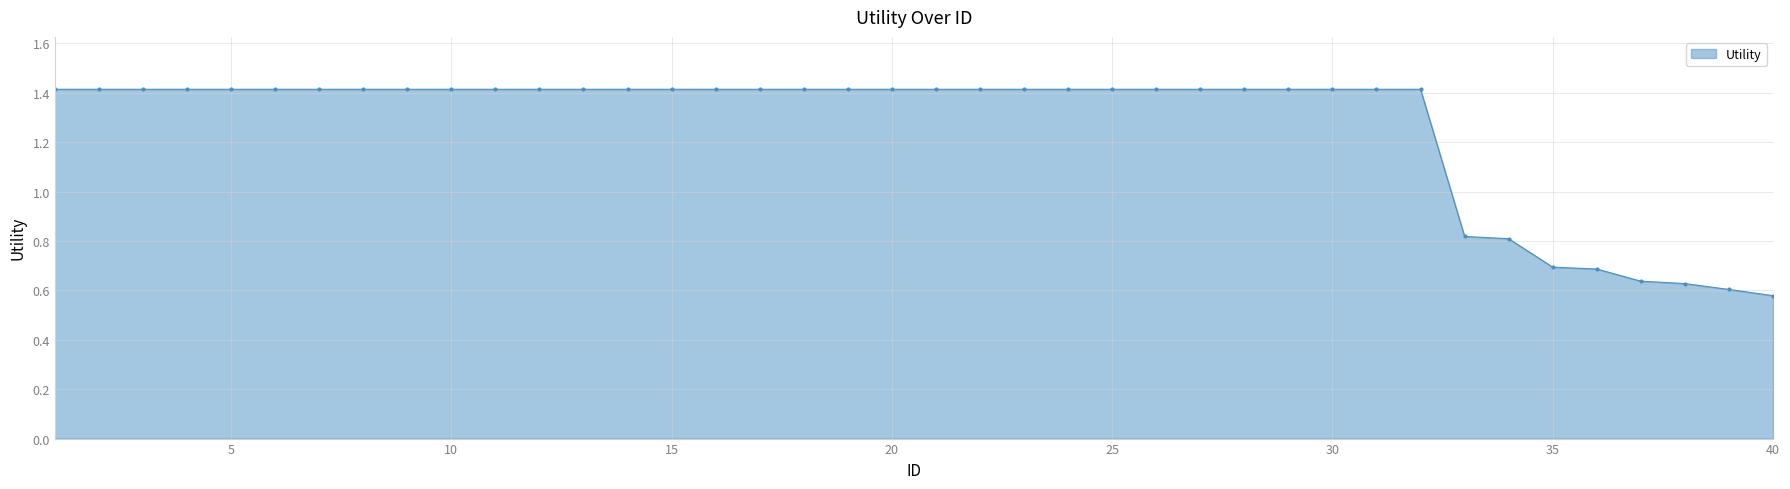

Count the number of data series in this chart.

1